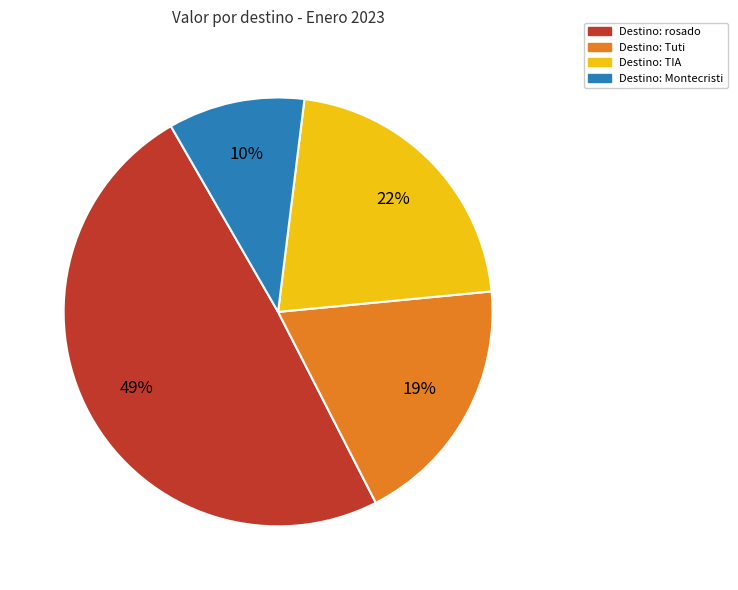

To the nearest percent, what is the average slice percentage?

25%